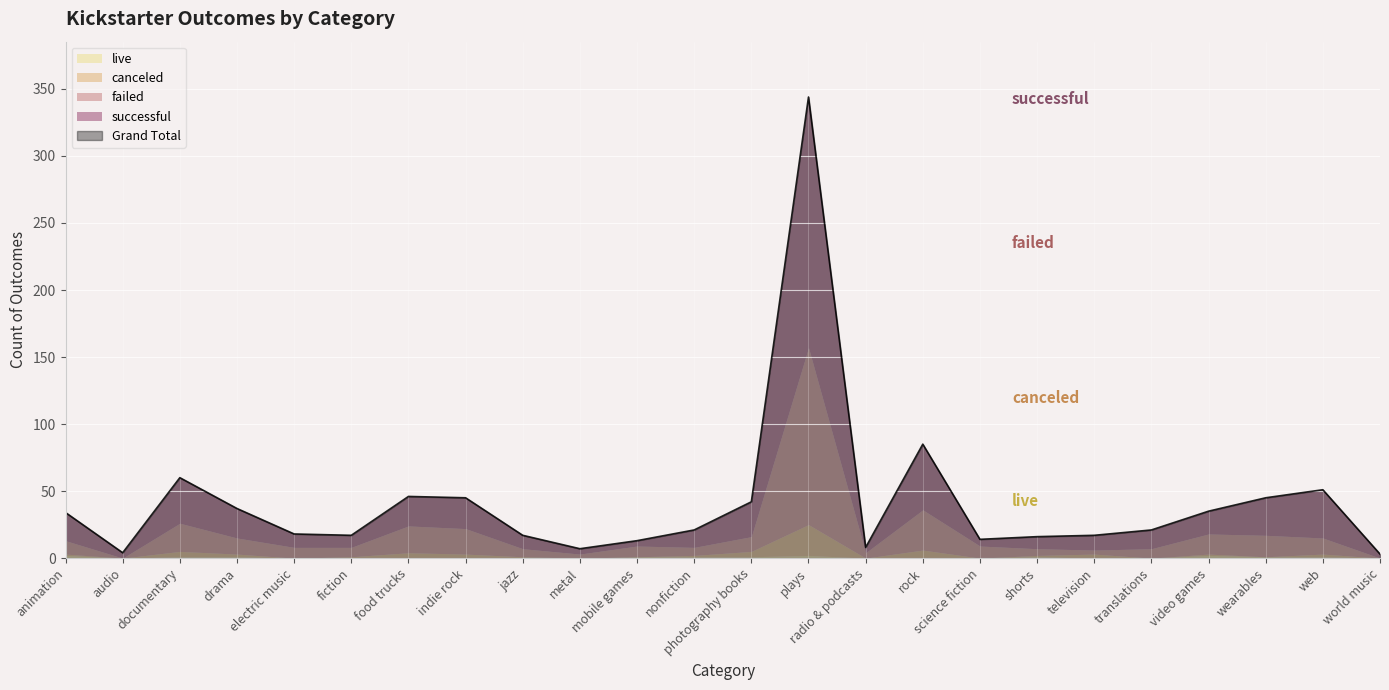

True or false: failed has a value of 30 at rock.

True